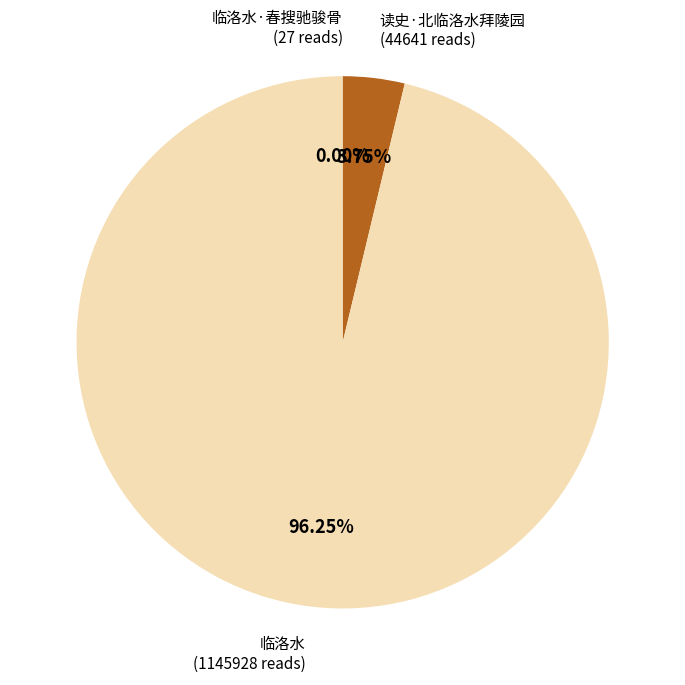

Is the sum of 临洛水 (1145928 reads) and 读史·北临洛水拜陵园 (44641 reads) greater than half?

Yes